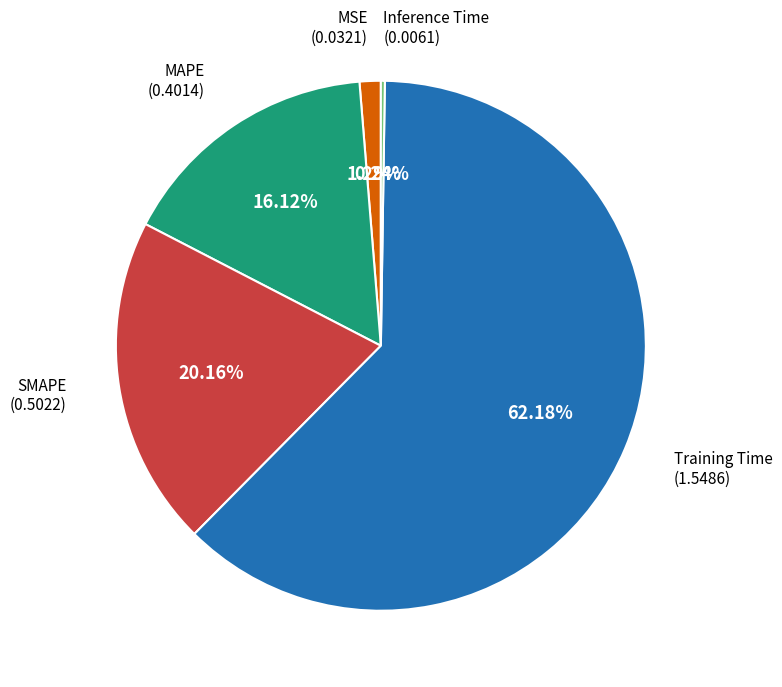

Does any single category account for the majority?

Yes